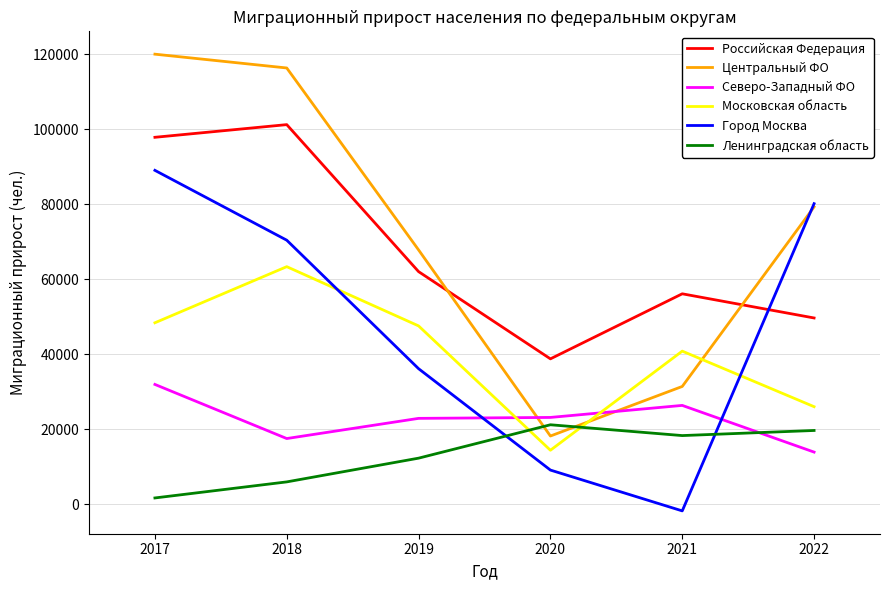

What is the spread (max minus min) of values at 2020?

29682